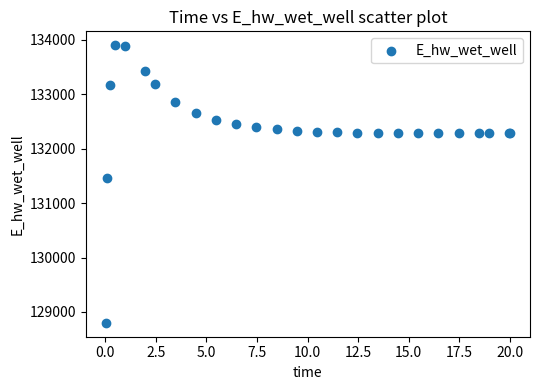

What Y value in the scatter plot is closest to 131351?

131461.1